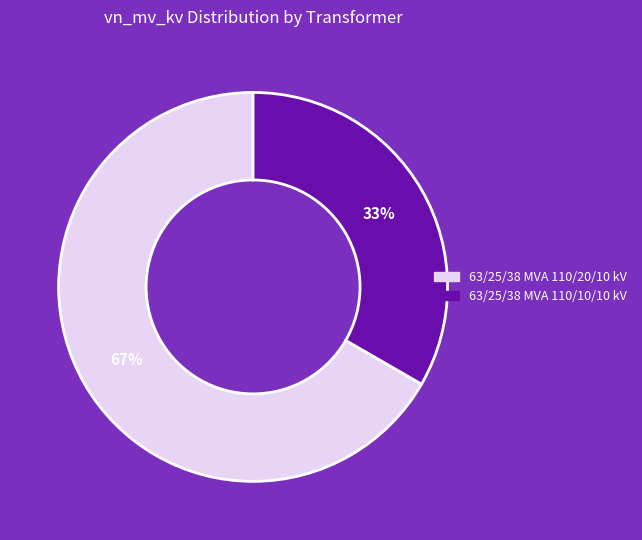

True or false: 63/25/38 MVA 110/10/10 kV accounts for 46% of the total.

False